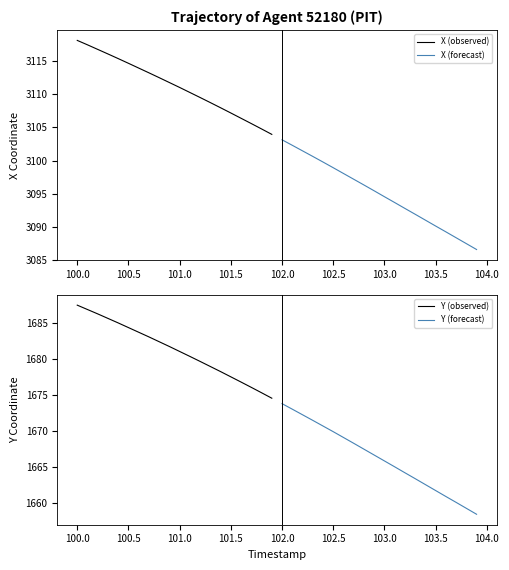

At which label does Y (forecast) first exceed 1666?

102.0